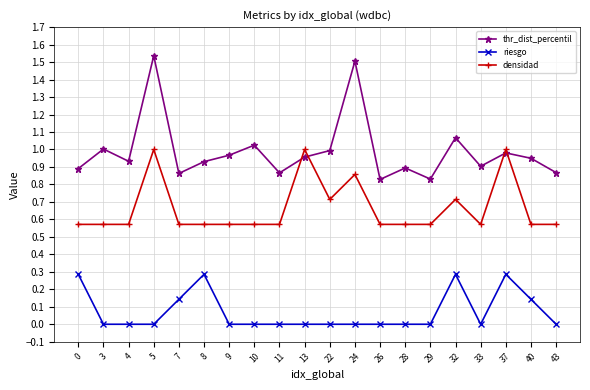

Rank the series by their maximum value, from highest to lowest.

thr_dist_percentil, densidad, riesgo